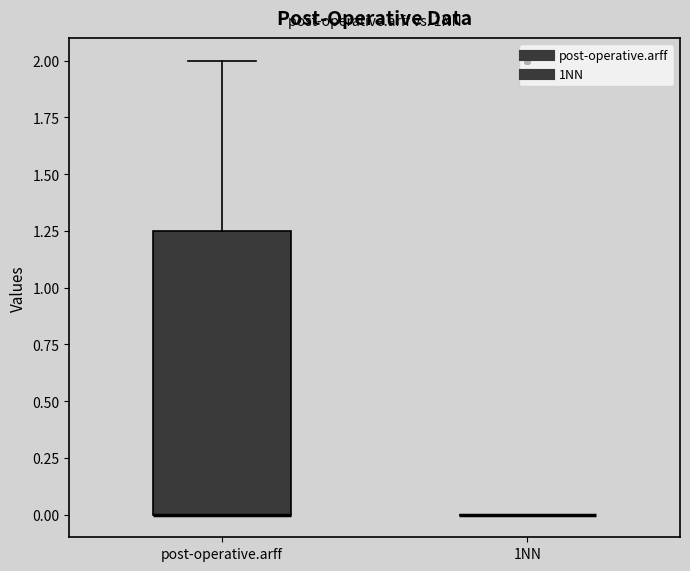

Which box is the tallest, from its lower edge to its upper edge?

post-operative.arff